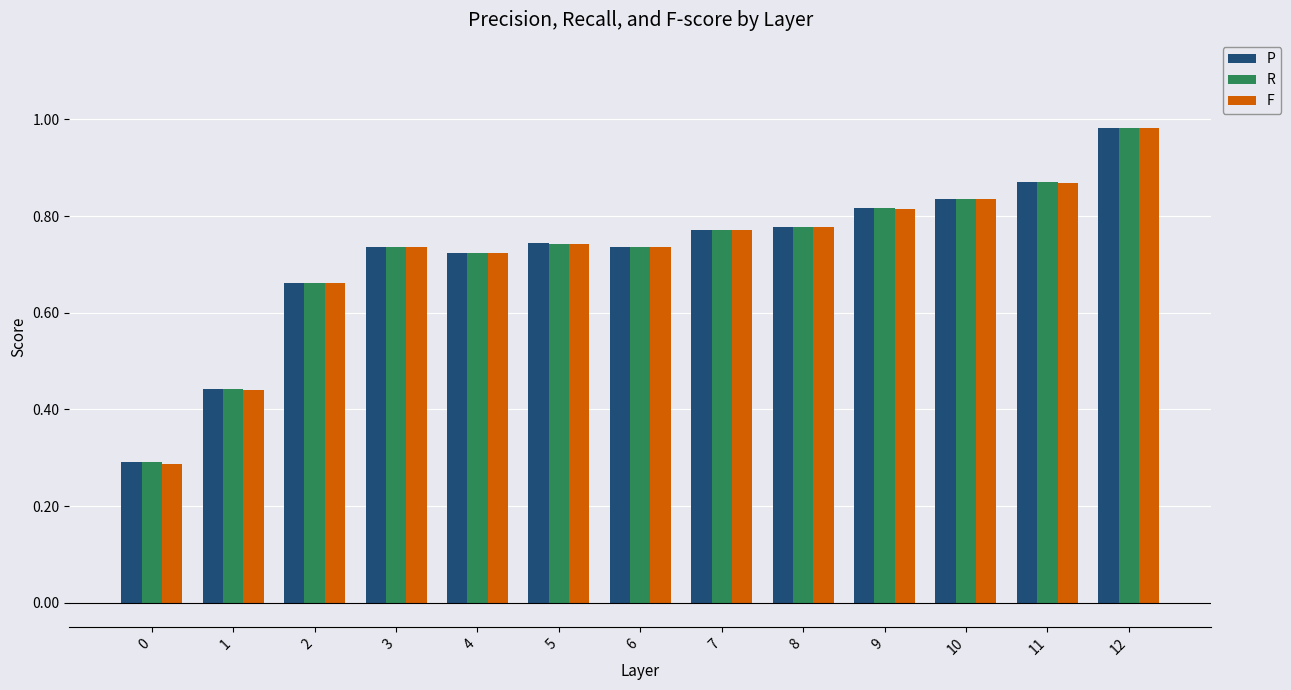

What is the sum of the P values at 2 and 10?

1.5